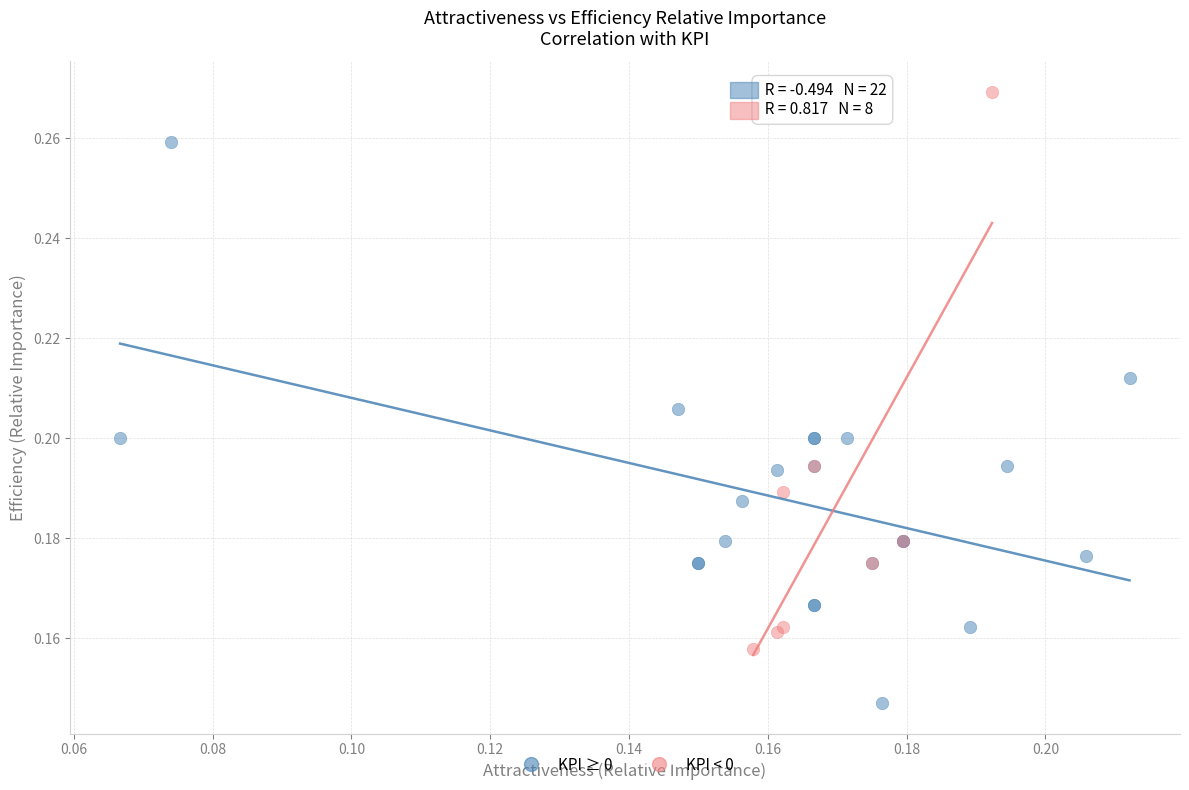

Which series contains the highest Y value?

KPI < 0